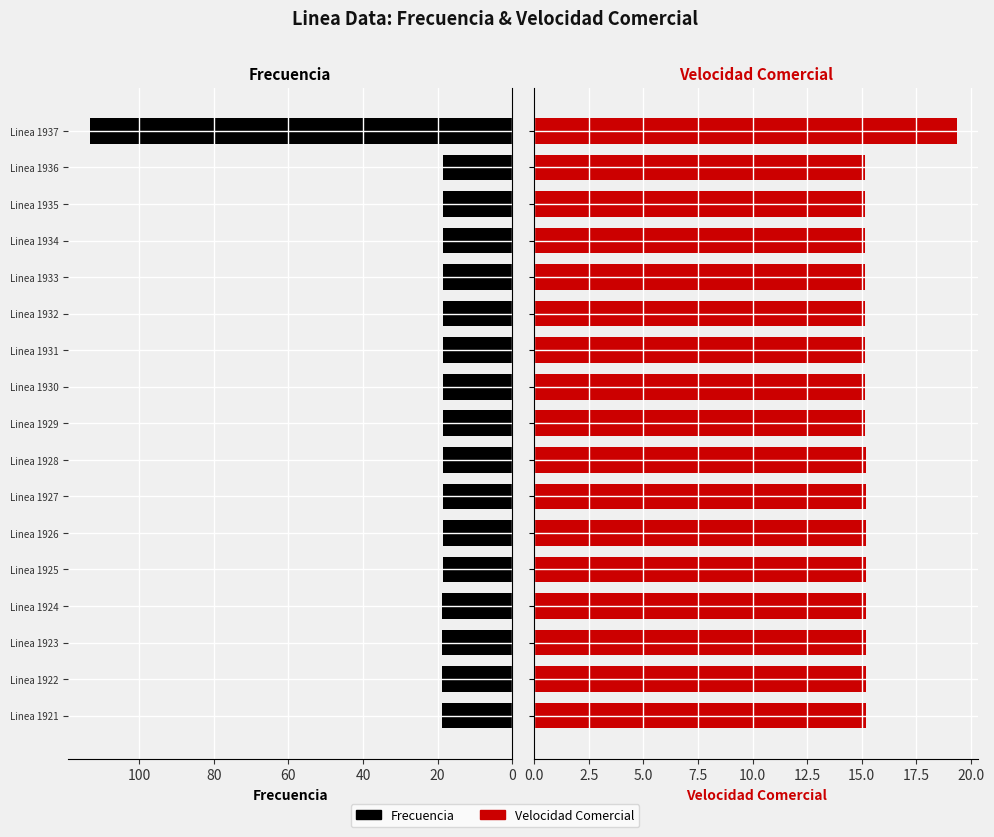

Reading left to right, transcribe all the data shown in this chart.

Frecuencia: 18.8	18.8	18.8	18.7	18.7	18.6	18.6	18.6	18.6	18.6	18.5	18.5	18.6	18.6	18.6	18.6	113.3
Velocidad Comercial: 15.2	15.2	15.2	15.2	15.2	15.2	15.2	15.2	15.2	15.2	15.2	15.2	15.2	15.2	15.2	15.2	19.4